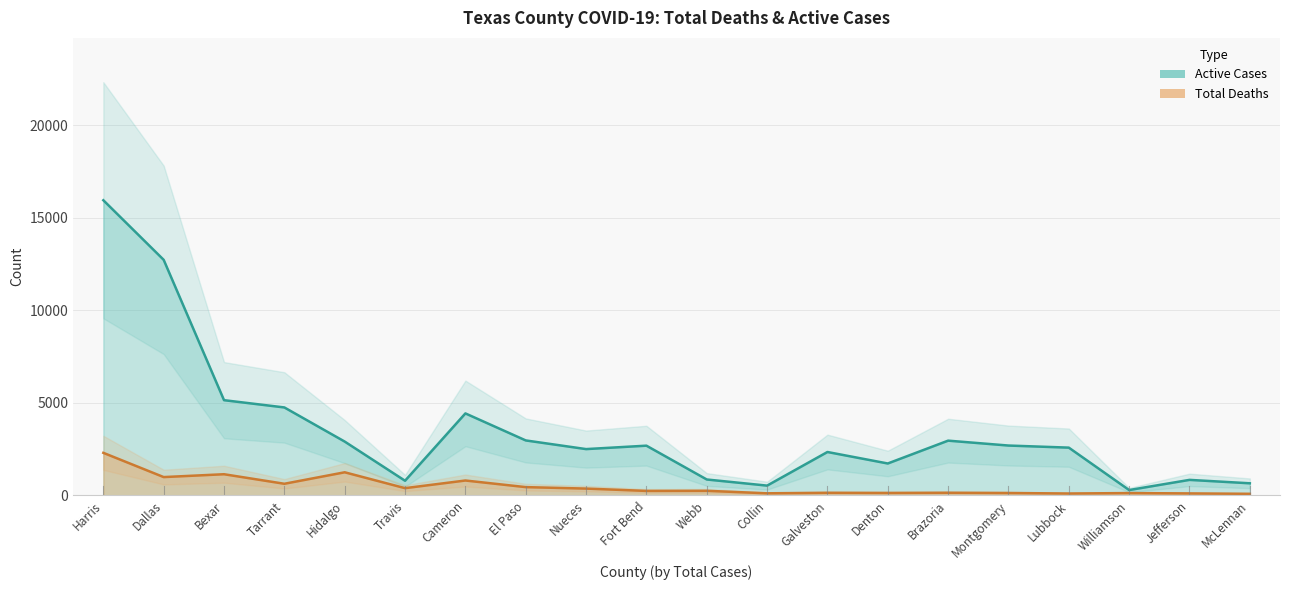

True or false: Active Cases has more than 2 points higher than both neighbors.

True